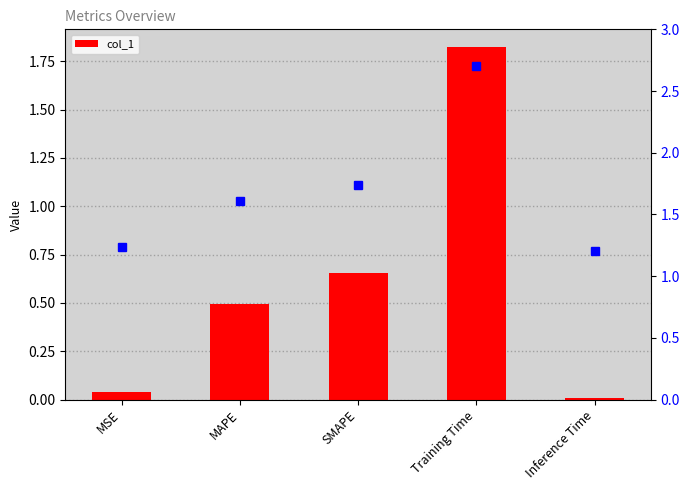

Count the number of data series in this chart.

1